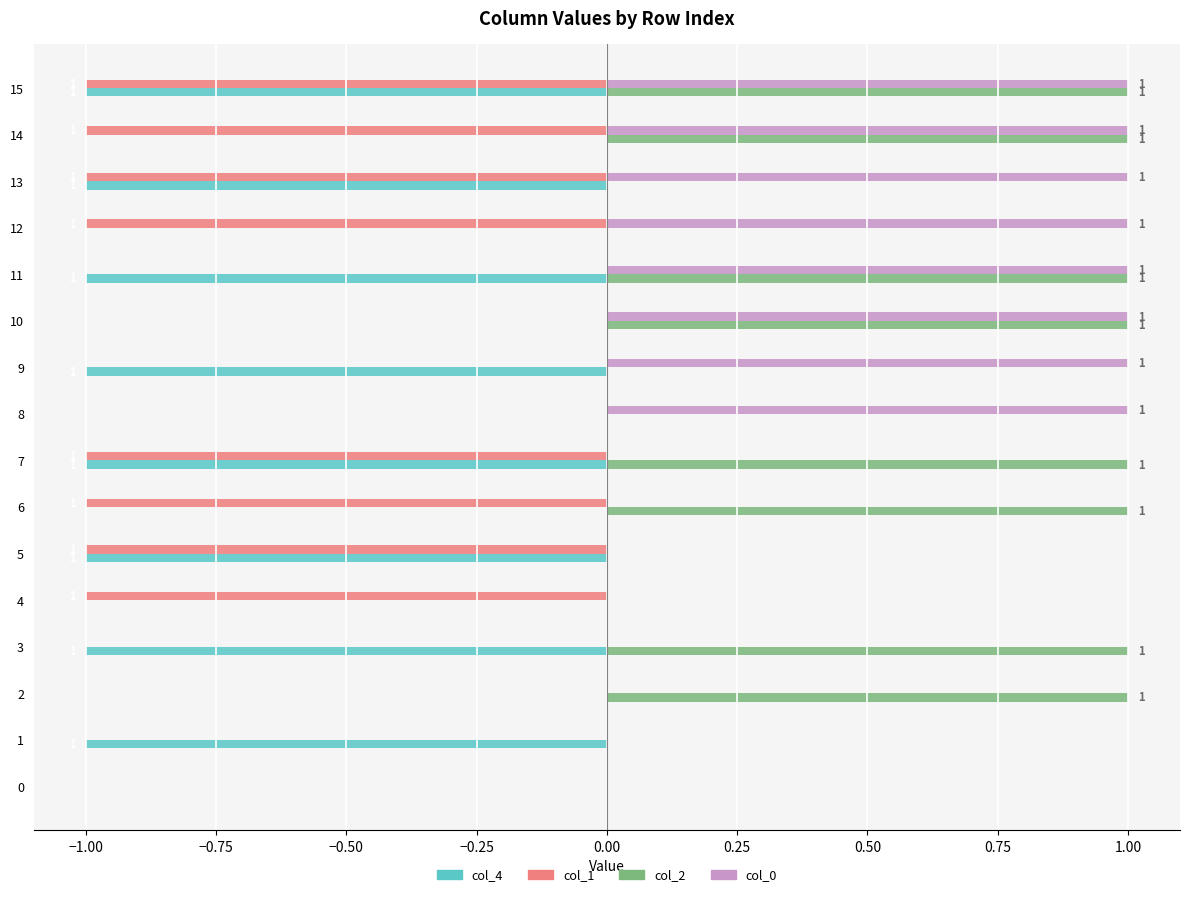

The value of col_1 at 1 is 0. True or false?

True